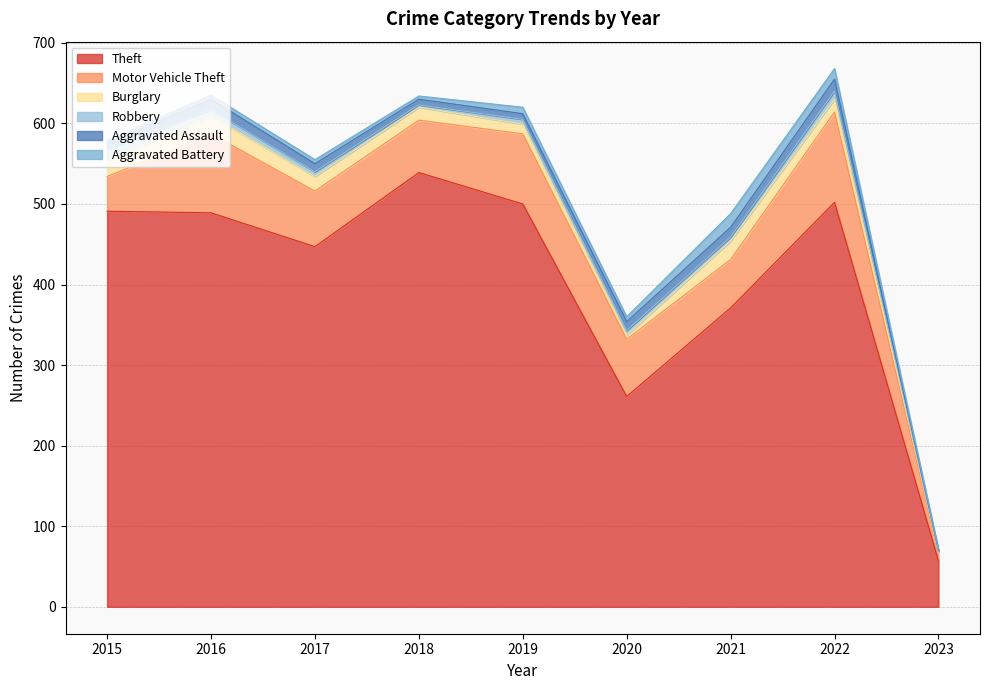

What is the spread (max minus min) of values at 2017?

442